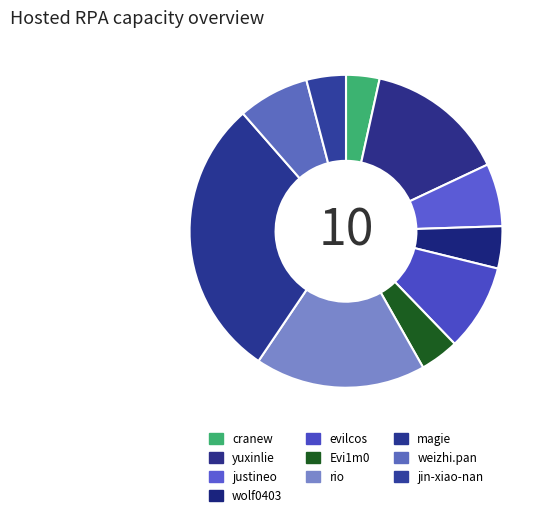

Which has a higher value, weizhi.pan or wolf0403?

weizhi.pan